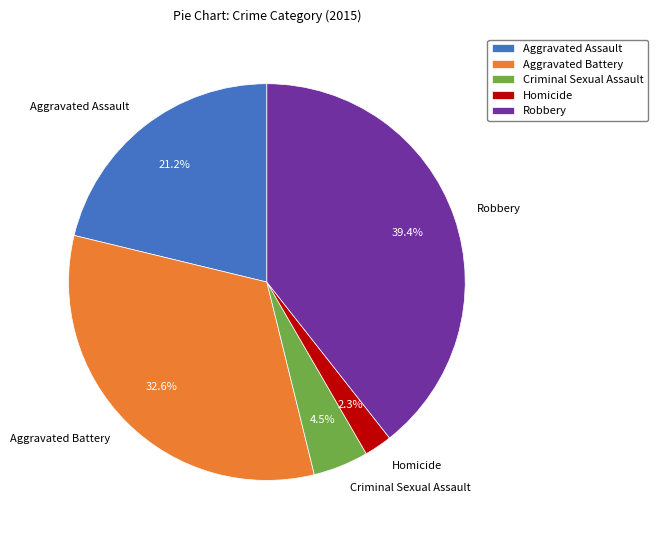

What percentage do Aggravated Battery and Robbery together represent?

72.0%